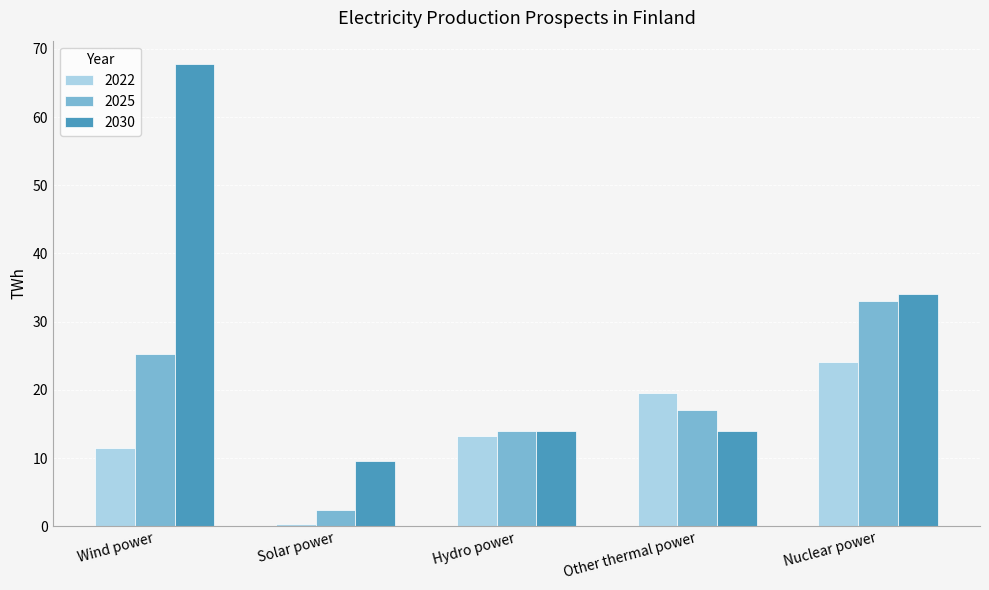

What position from the left is Solar power?

2